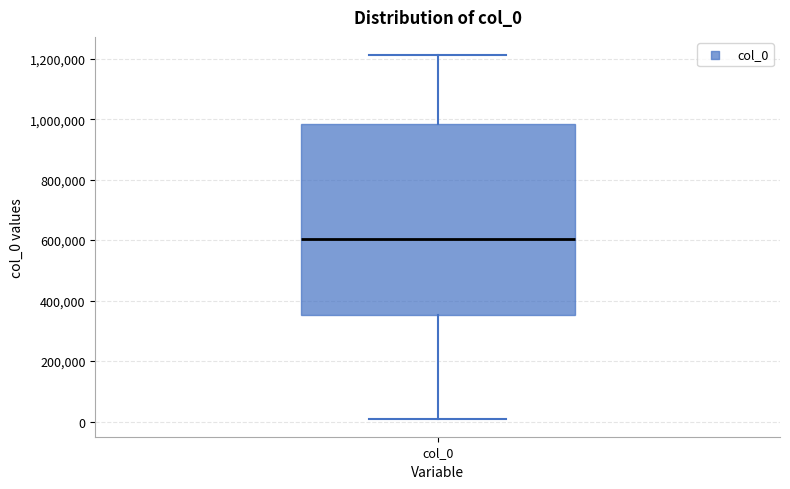

Transcribe this box plot: give where the median line is, the range the box spans, and where the two whiskers end, as read against the y-axis. The values are not printed on the chart, so give them approximately, as read against the axis.

median 600000, box 360000 to 980000, whiskers 0 to 1220000